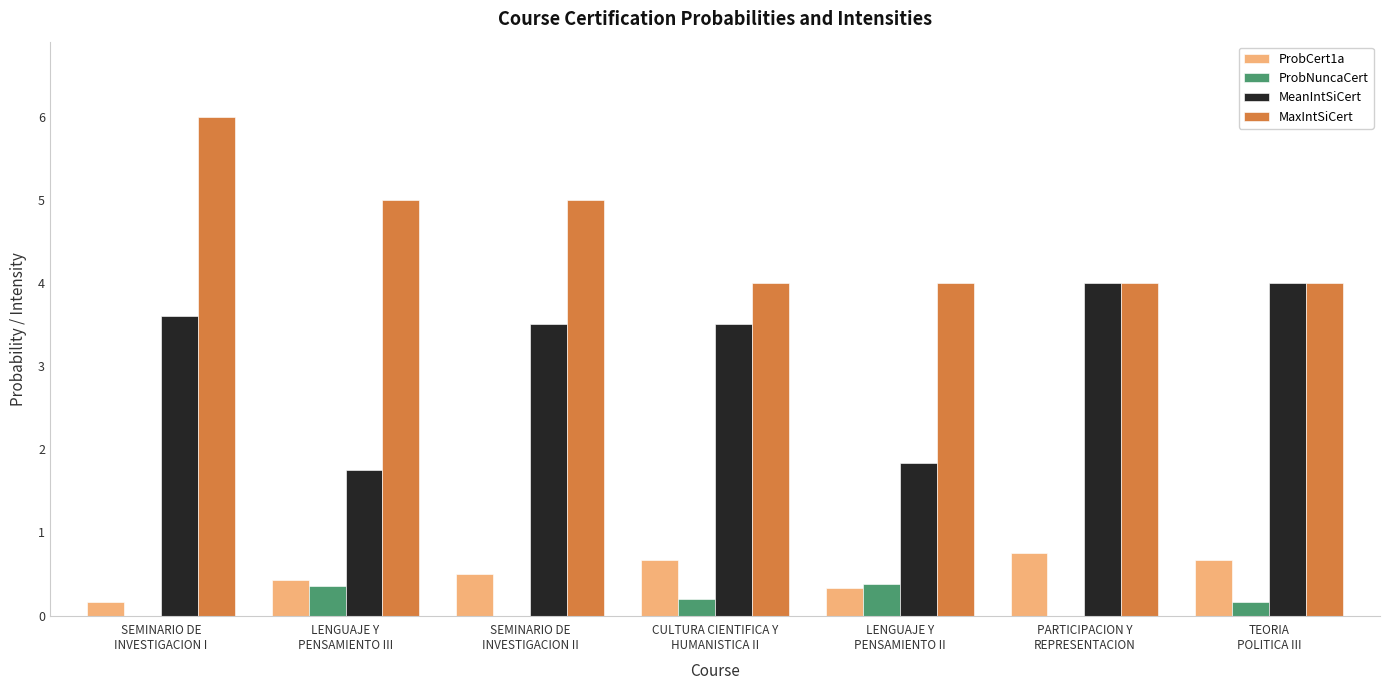

What is the sum of all ProbNuncaCert values?

1.1